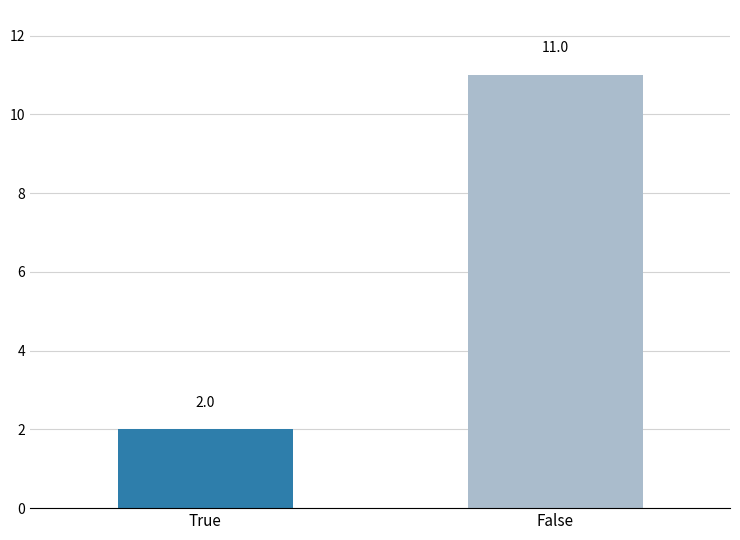

Which label corresponds to the largest value in the chart?

False